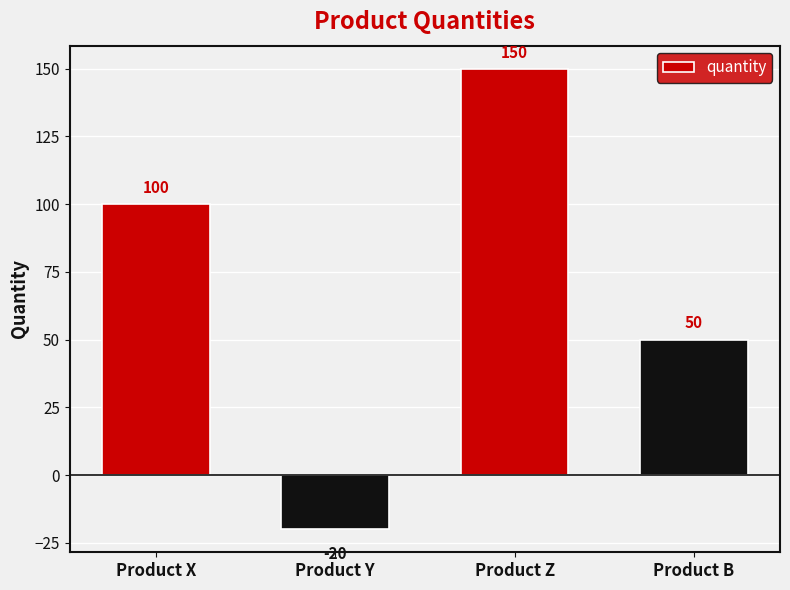

Which label corresponds to the largest value in the chart?

Product Z